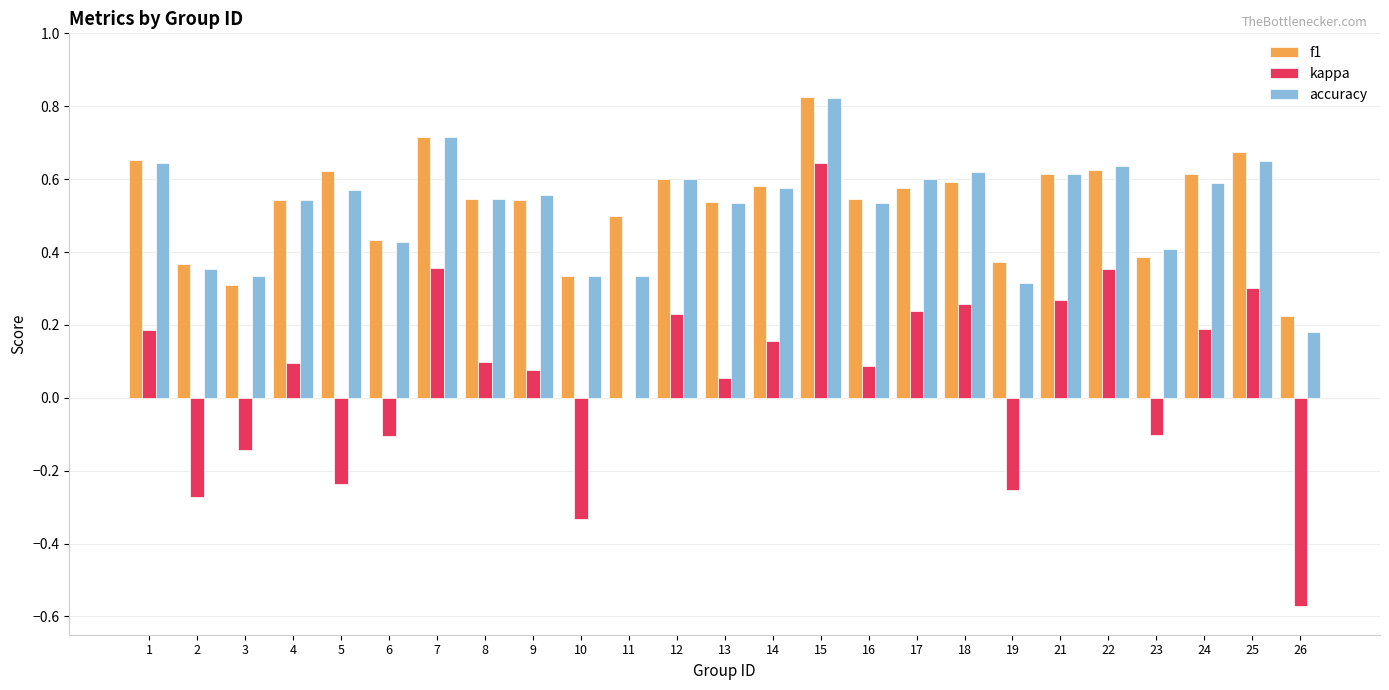

Between 6 and 21, which series saw the biggest shift?

kappa